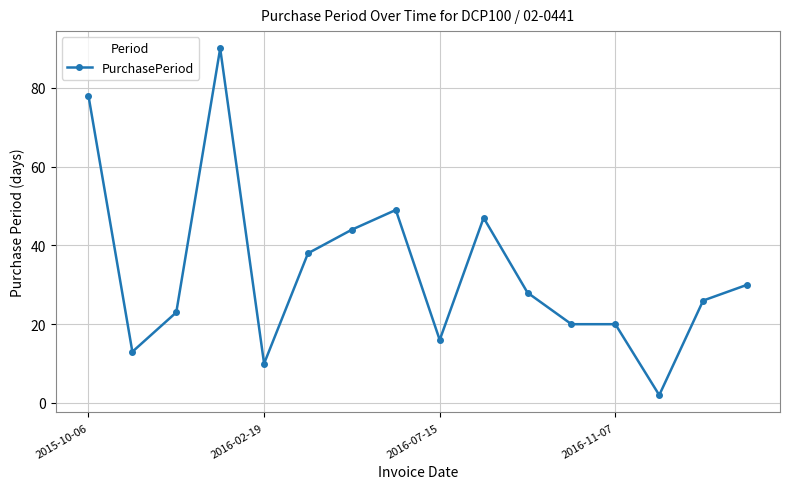

How many distinct data groups are displayed?

1